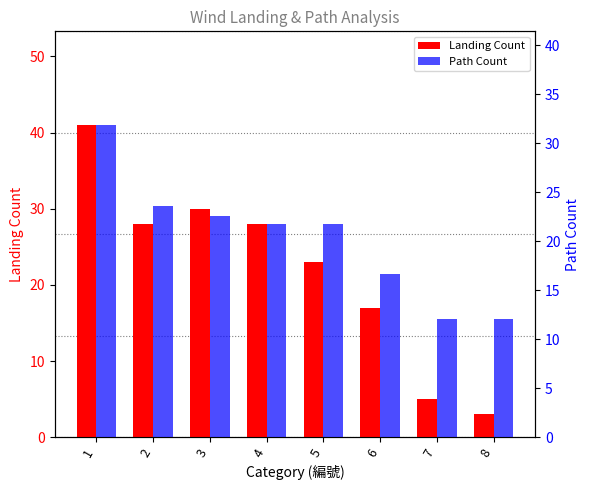

What is the spread (max minus min) of values at 5?

1.3